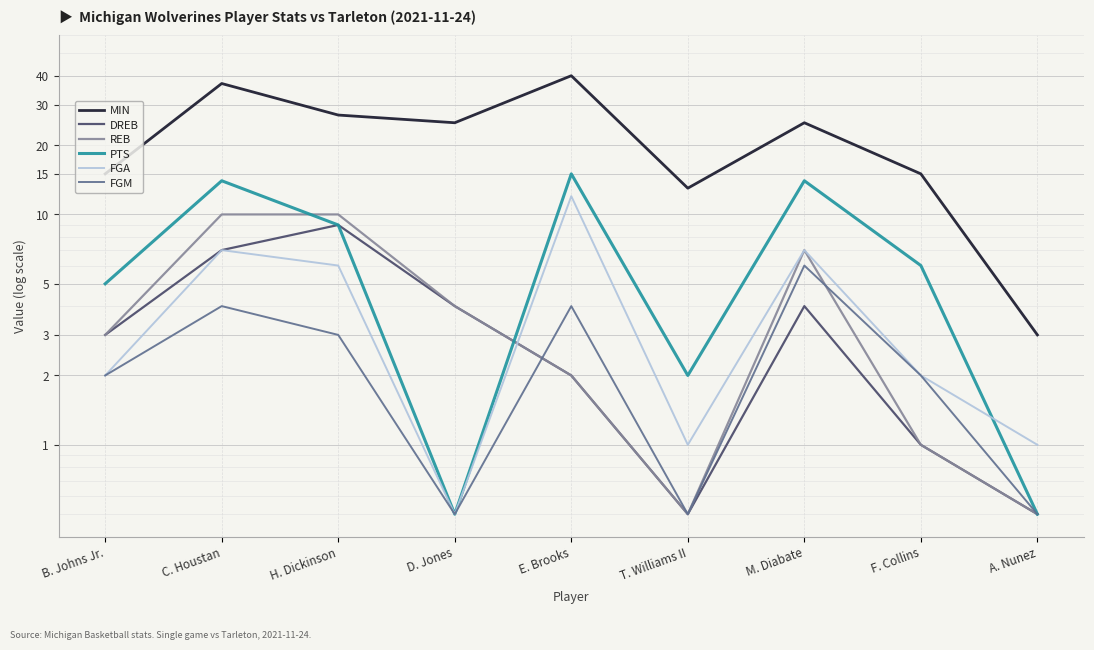

What is the approximate value of FGM at B. Johns Jr.?

2.0